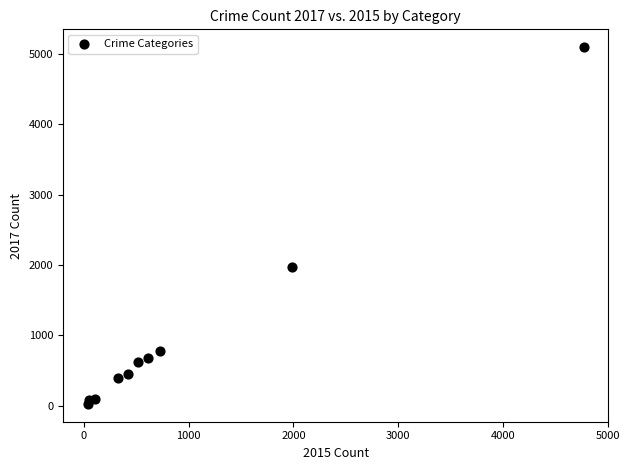

What is the range of Y values (max minus min)?

5073